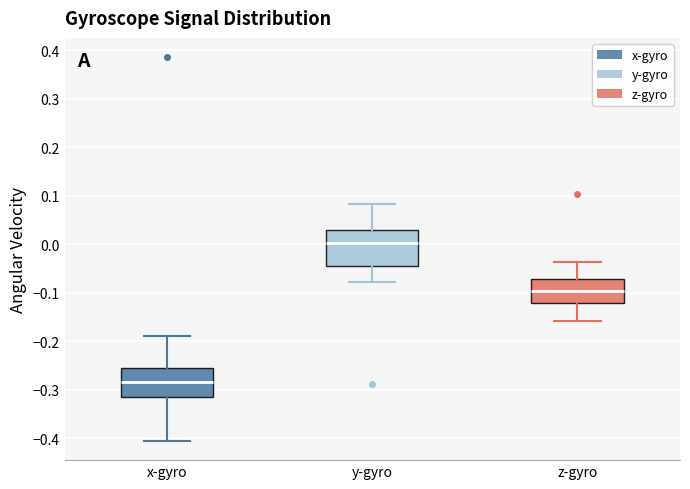

Where is the lower edge of the box for z-gyro on the y-axis? The values are not printed on the chart, so give them approximately, as read against the axis.

-0.12